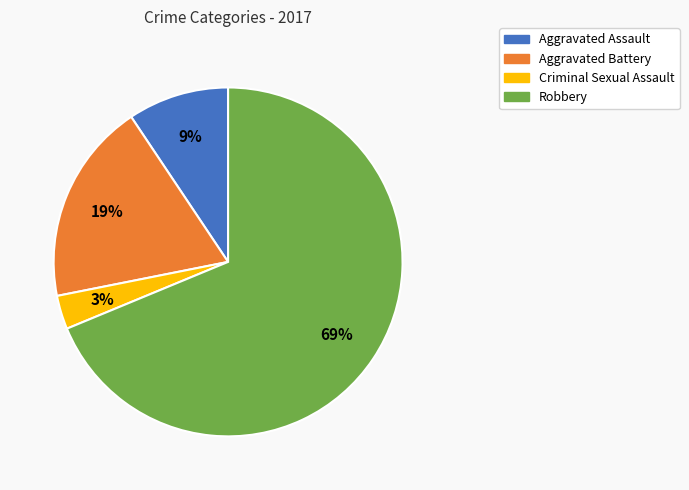

To the nearest percent, what is the difference between the largest and smallest slice percentages?

66%